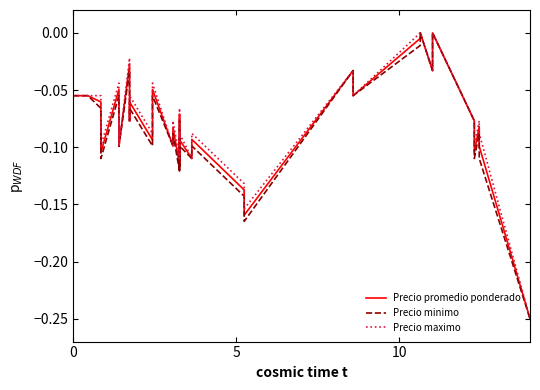

How many categories are shown in the chart?

40